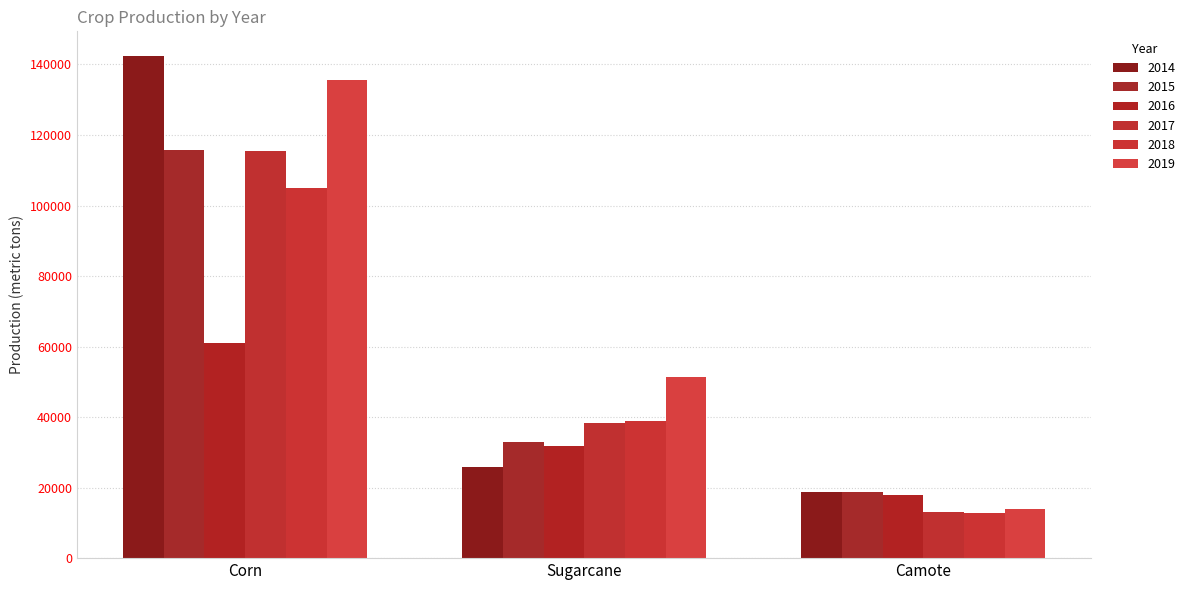

What is the label of the 1st bar from the right?

Camote